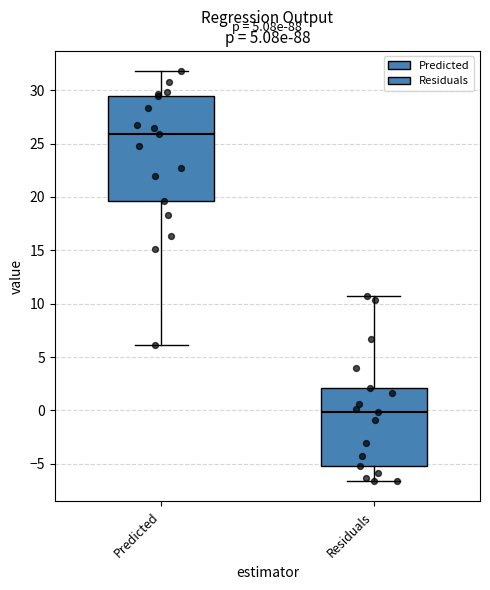

Which box's median line is the highest?

Predicted